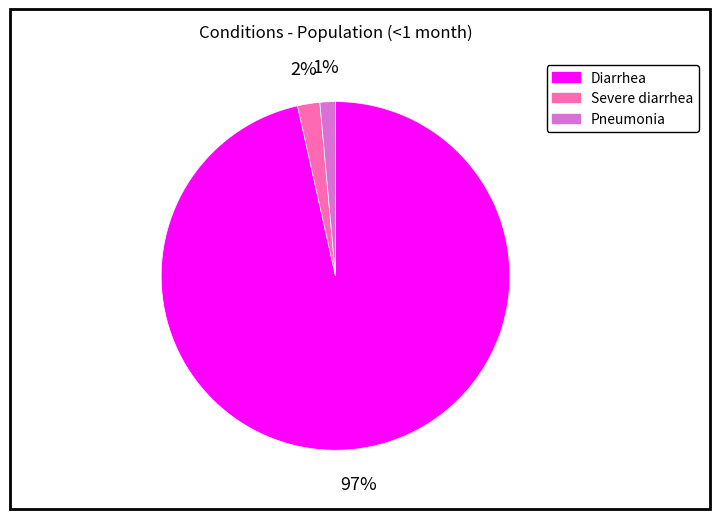

To the nearest percent, what percentage of the pie is Diarrhea?

97%